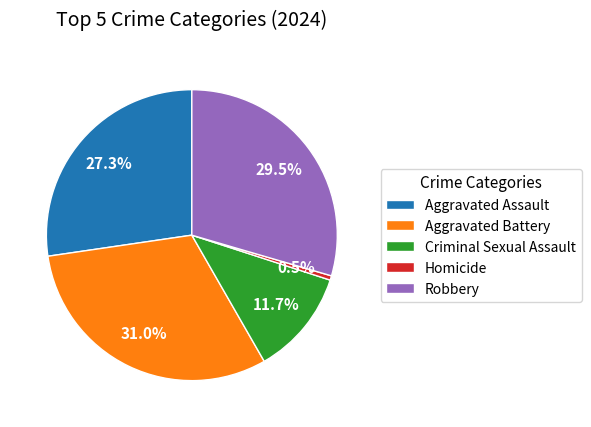

Which slice is the smallest?

Homicide